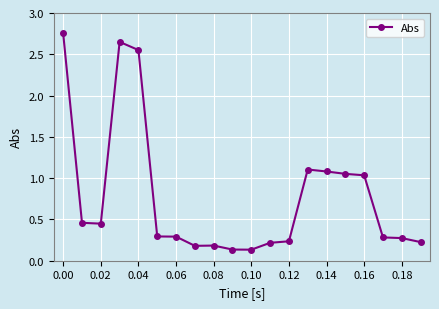

True or false: there are more than 0 points higher than both neighbors.

True